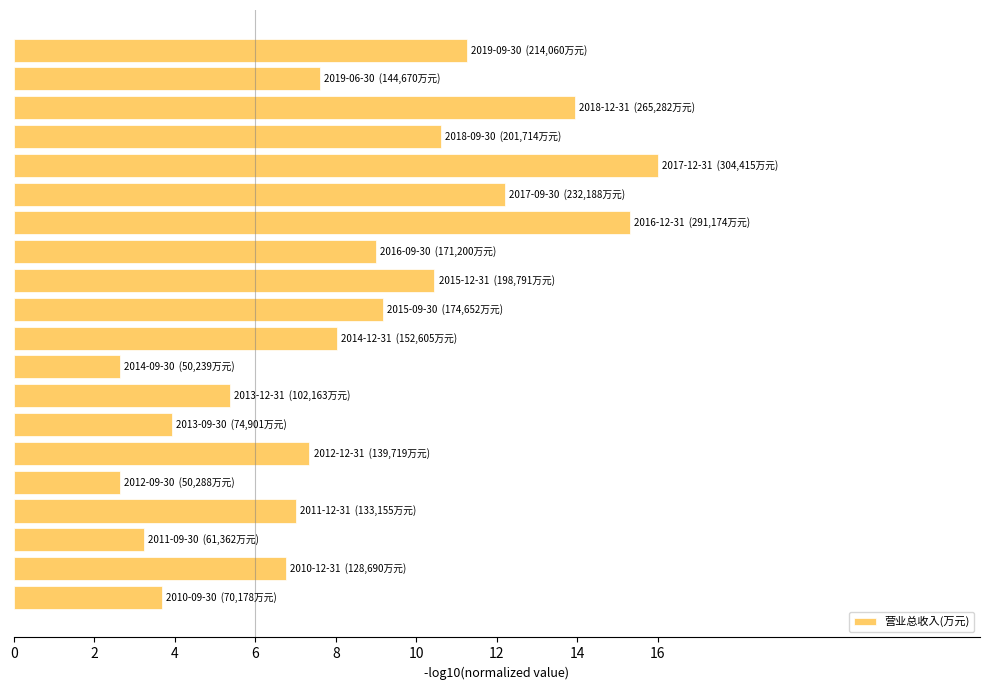

Reading bottom to top, transcribe all the data shown in this chart.

3.7	6.8	3.2	7.0	2.6	7.3	3.9	5.4	2.6	8.0	9.2	10.4	9.0	15.3	12.2	16.0	10.6	13.9	7.6	11.3